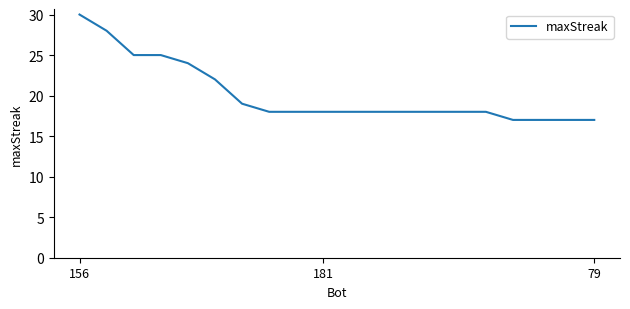

What is the difference between the maximum and minimum values?

13